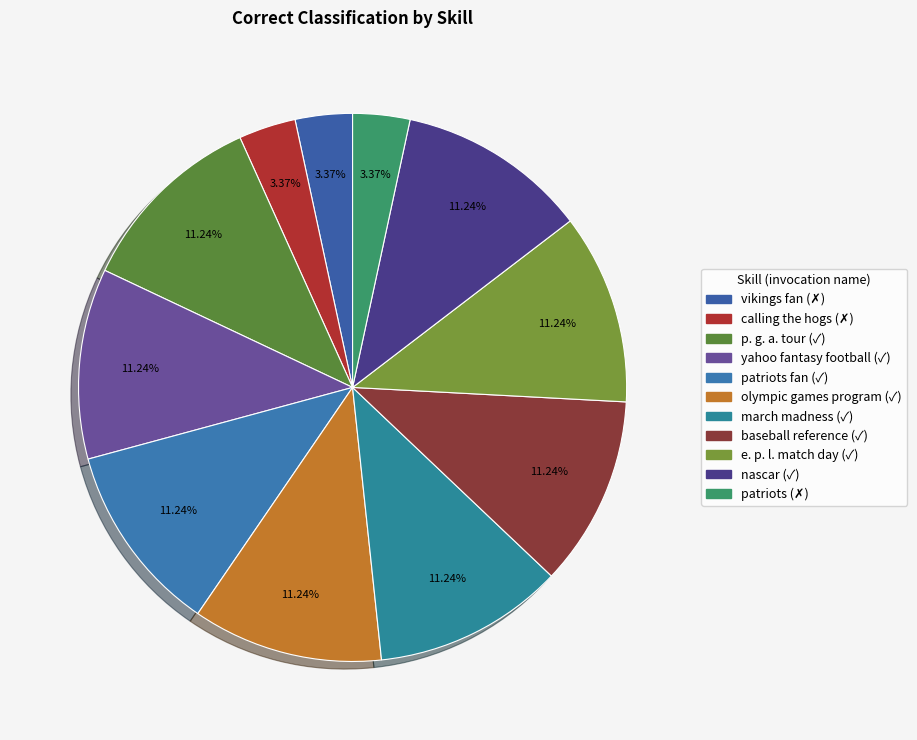

To the nearest percent, what is the average slice percentage?

9%